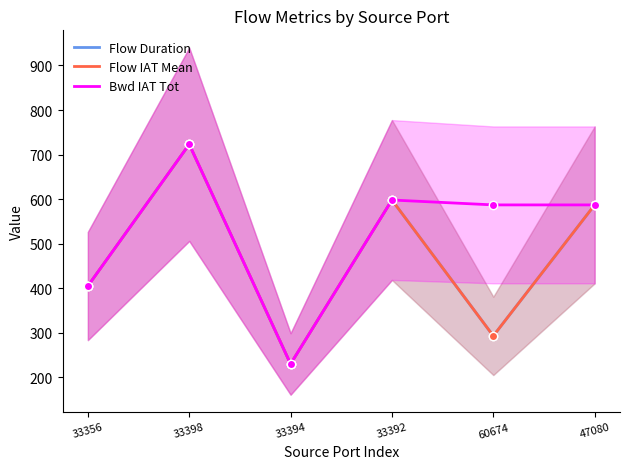

List the labels in order of Flow IAT Mean value, smallest first.

33394, 60674, 33356, 47080, 33392, 33398